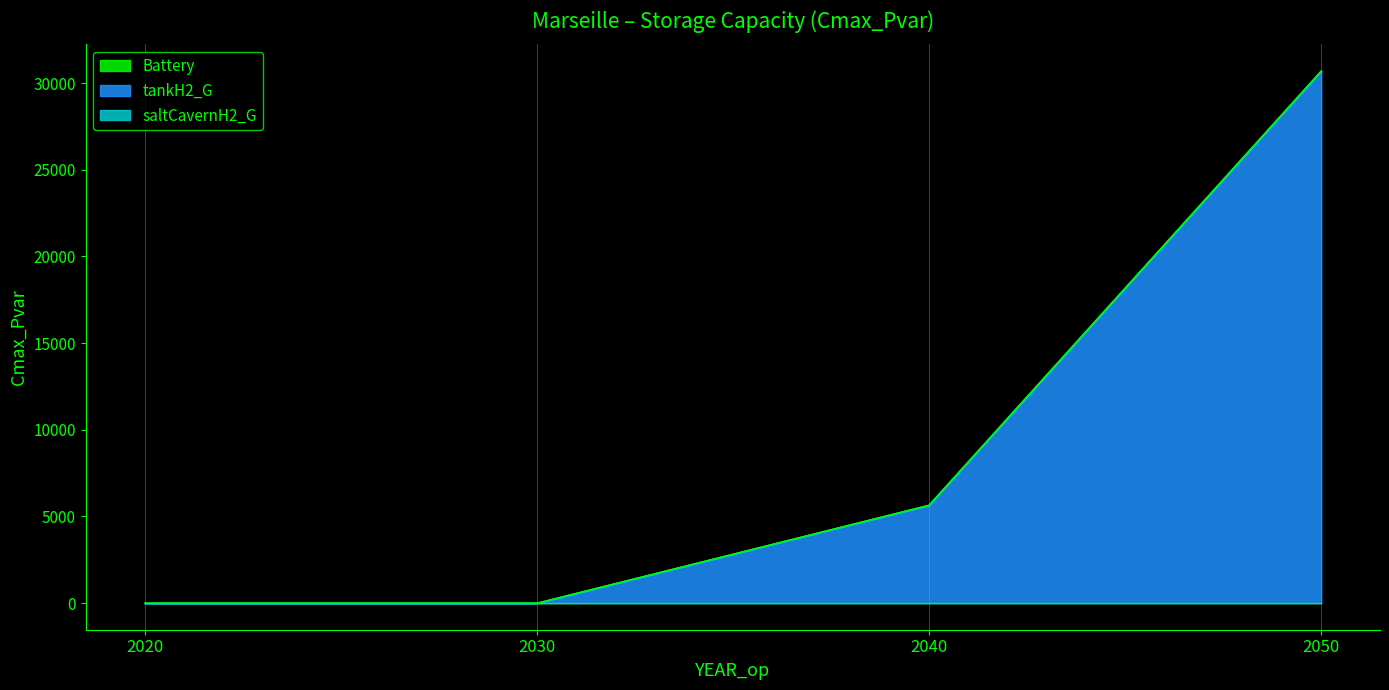

Reading left to right, what are all the values shown in this chart?

Battery: 0.0	0.0	0.0	0.0
tankH2_G: 0.0	0.0	5651.5	30703.5
saltCavernH2_G: 0.0	0.0	0.0	0.0